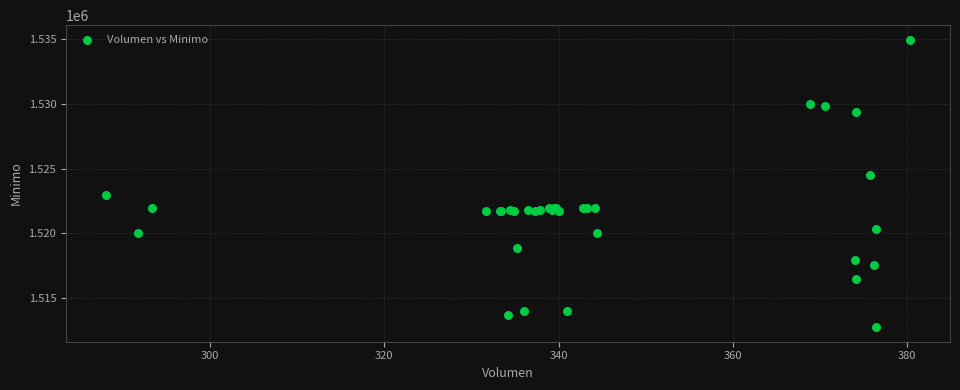

What Y value in the scatter plot is closest to 1523862?

1524513